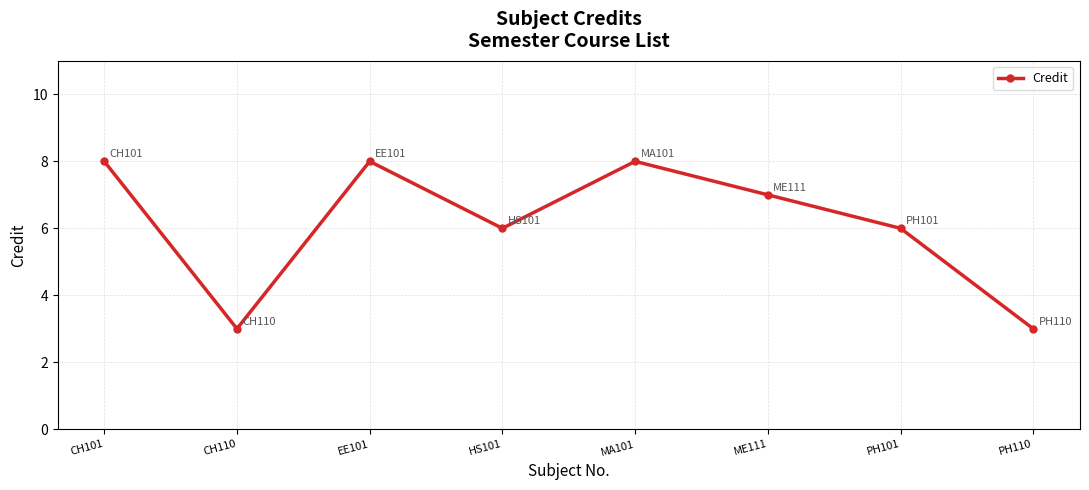

Reading left to right, list all the values displayed in this chart.

CH101=8	CH110=3	EE101=8	HS101=6	MA101=8	ME111=7	PH101=6	PH110=3